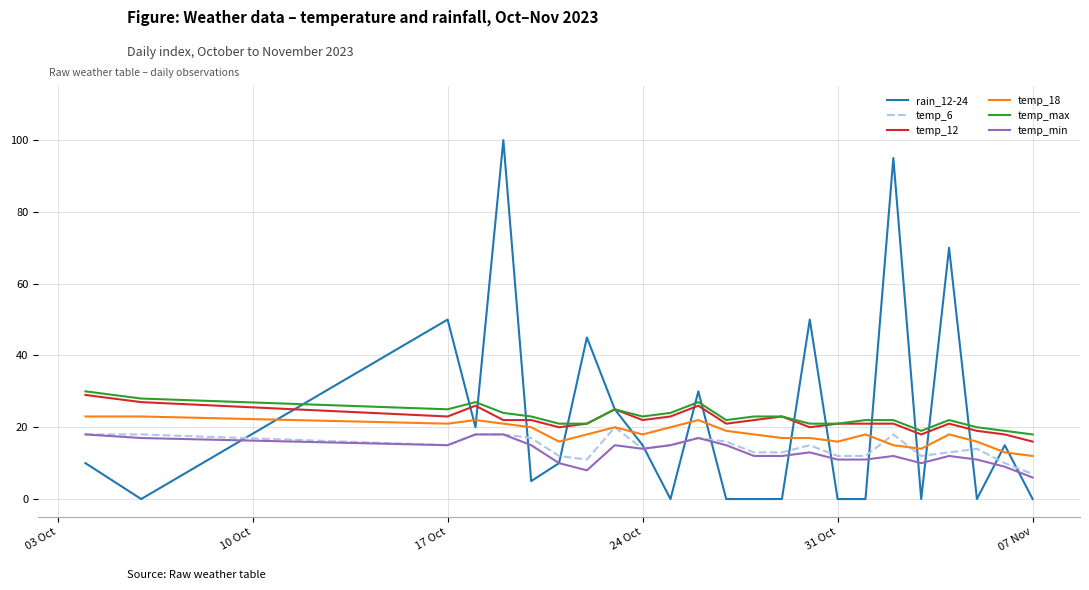

Which series has the widest spread of values?

rain_12-24